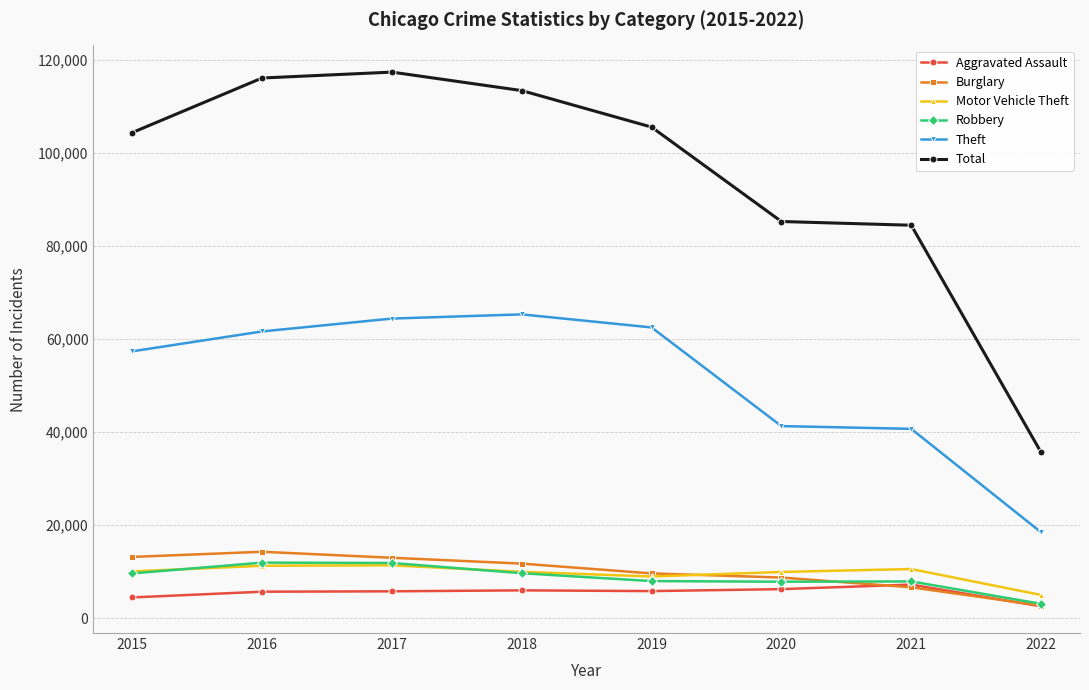

Which series has the largest range (max minus min)?

Total